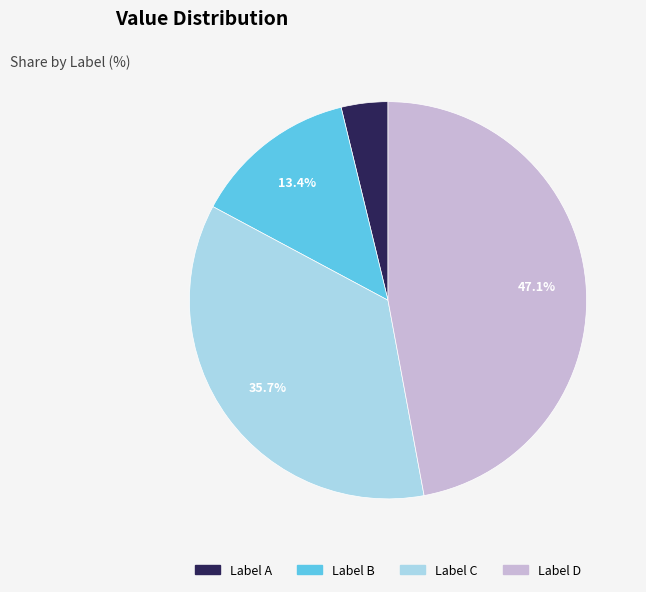

Is there a majority slice in this chart?

No